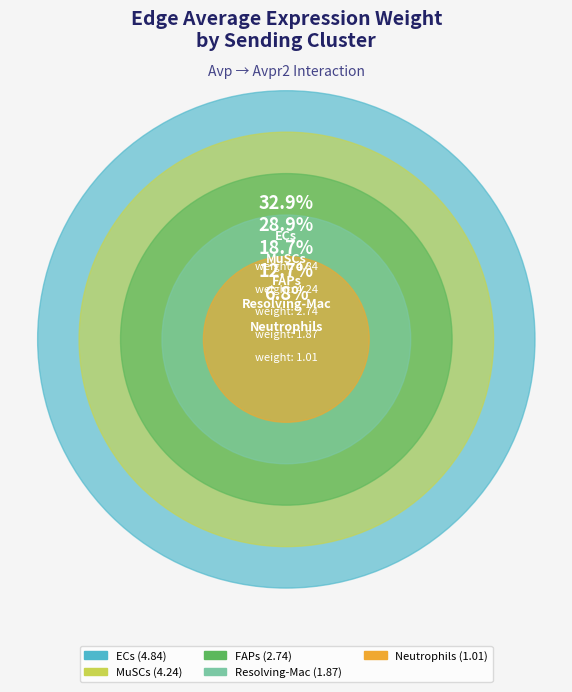

How many slices are in this pie chart?

5